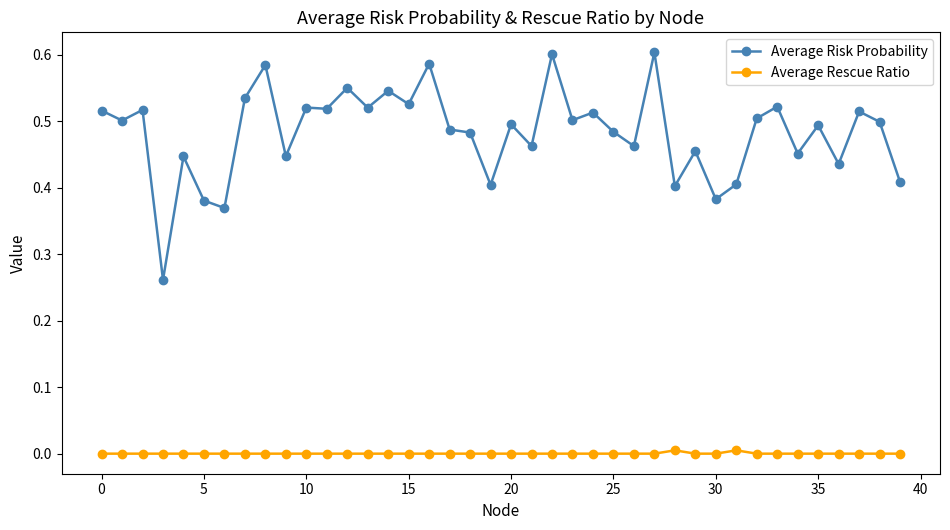

List the series in order of their overall mean, highest first.

Average Risk Probability, Average Rescue Ratio